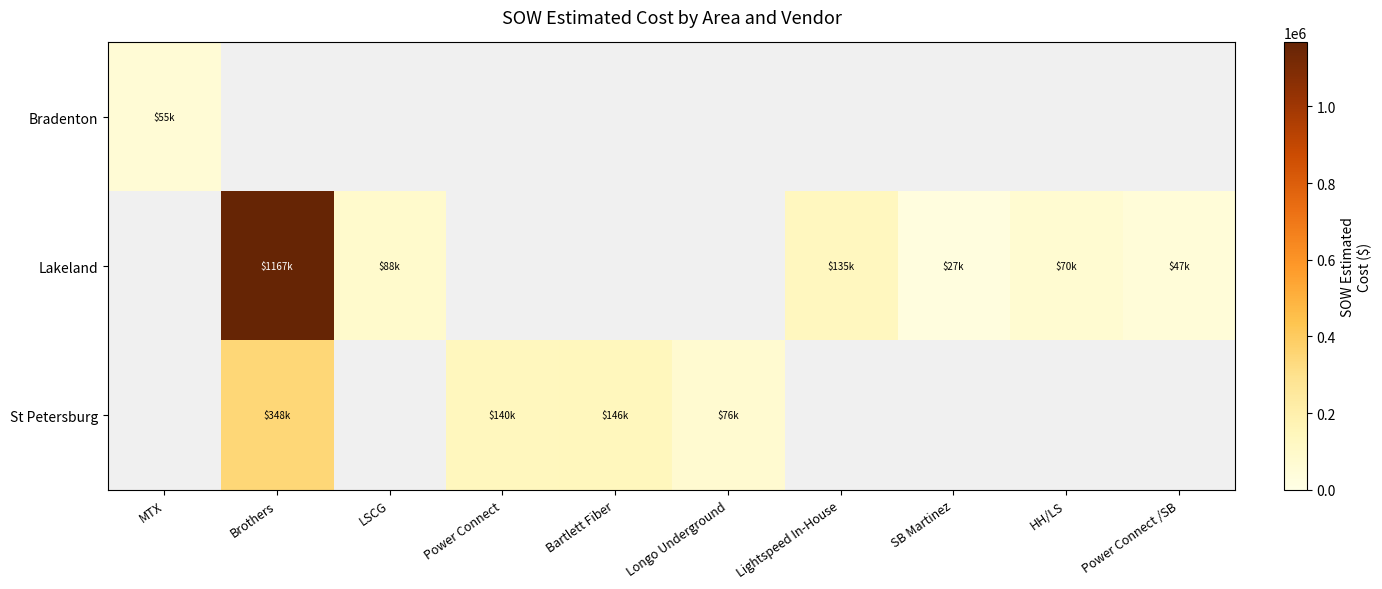

Is the value of Bradenton at MTX greater than the value of Lakeland at Power Connect?

No